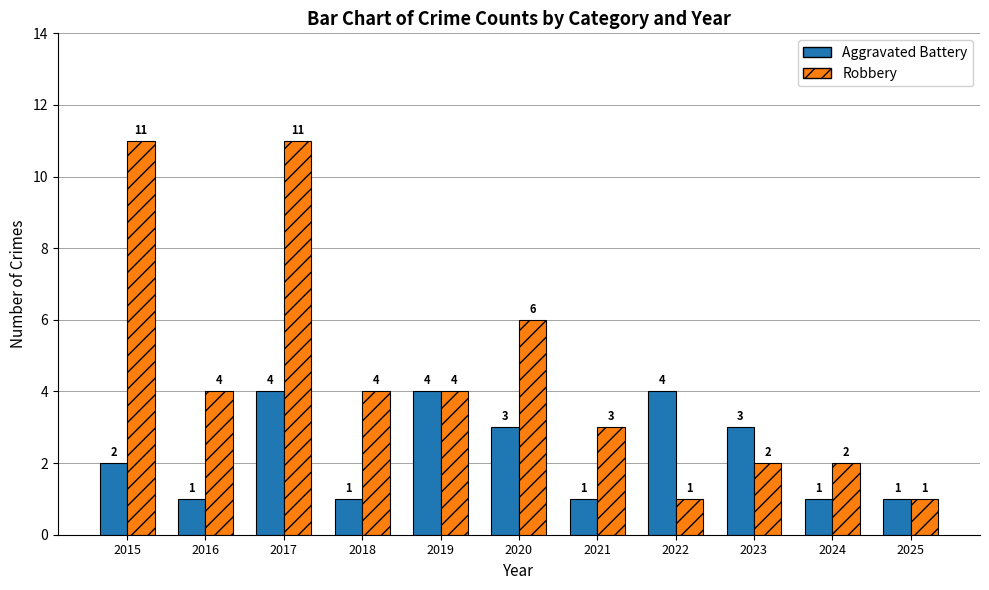

Which series has the largest range (max minus min)?

Robbery